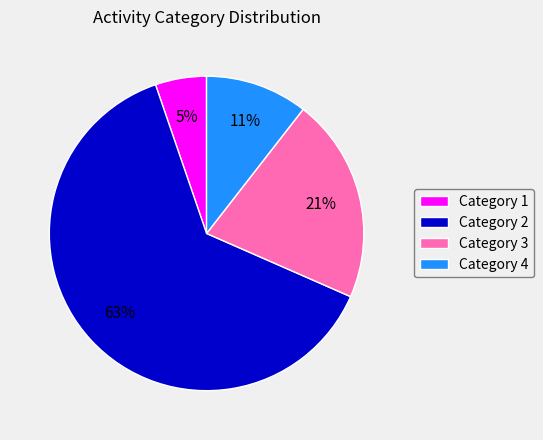

Is the sum of Category 1 and Category 2 greater than half?

Yes